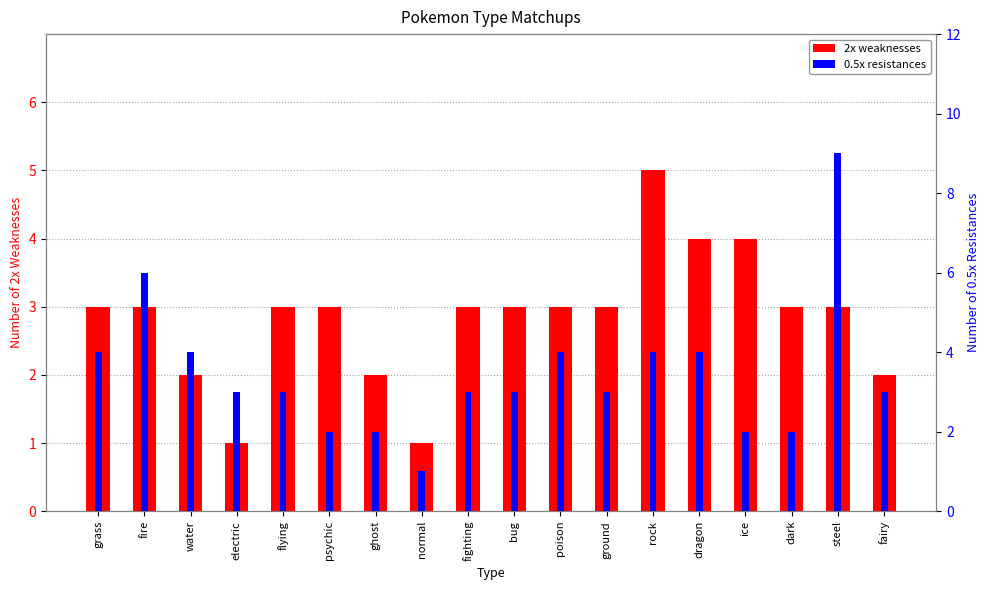

What is the minimum value shown in the chart?

1